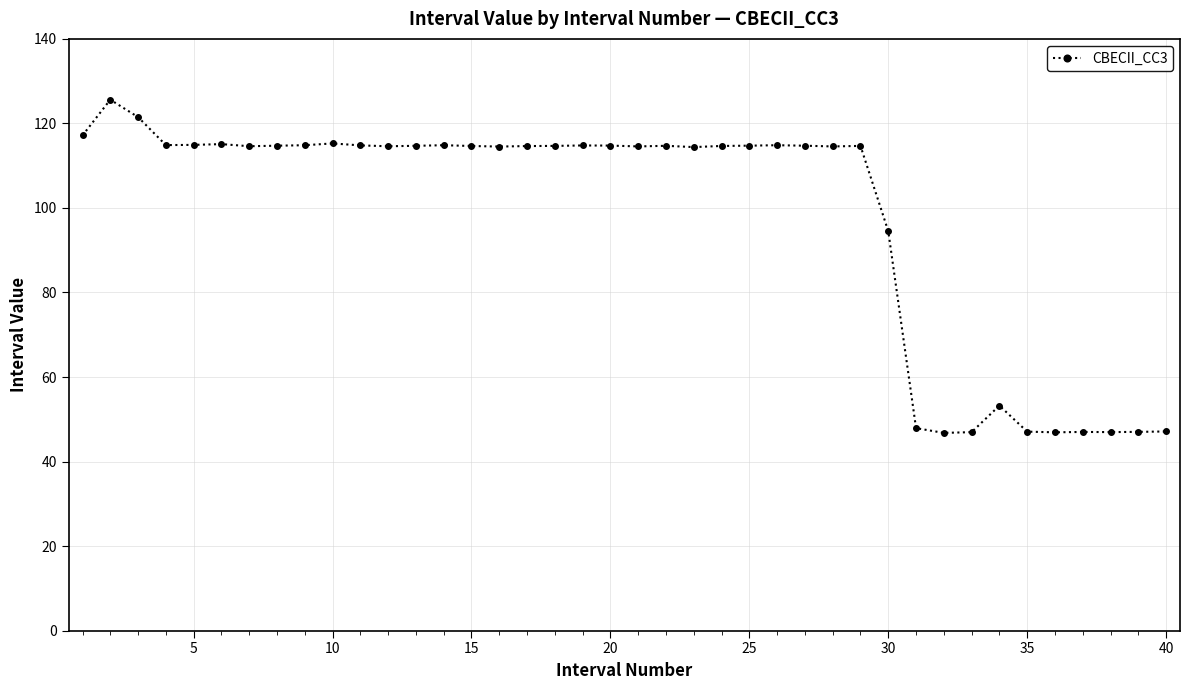

How many lines are shown in the chart?

1